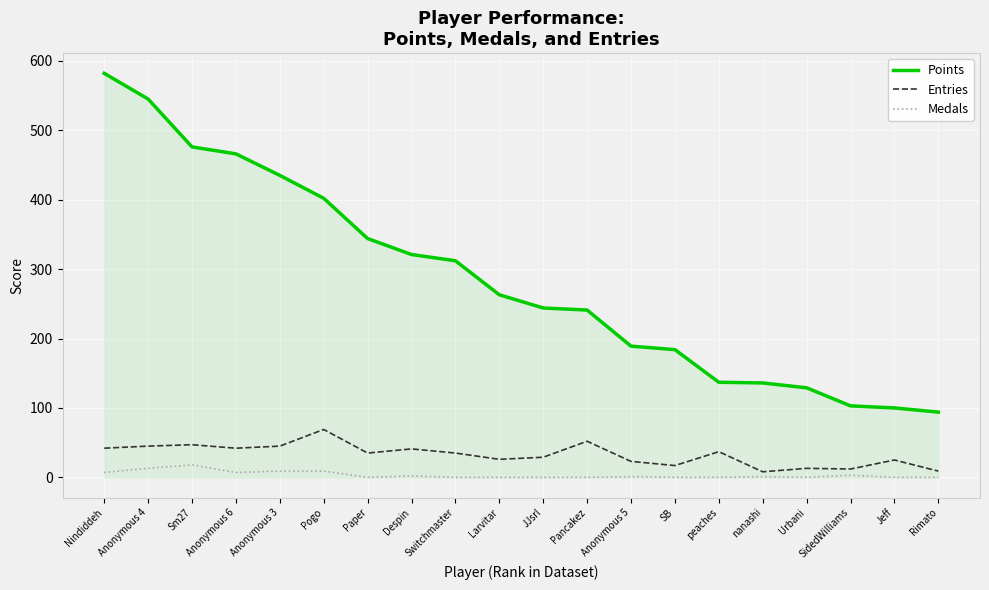

What is the difference between the highest and lowest values at Pancakez?

241